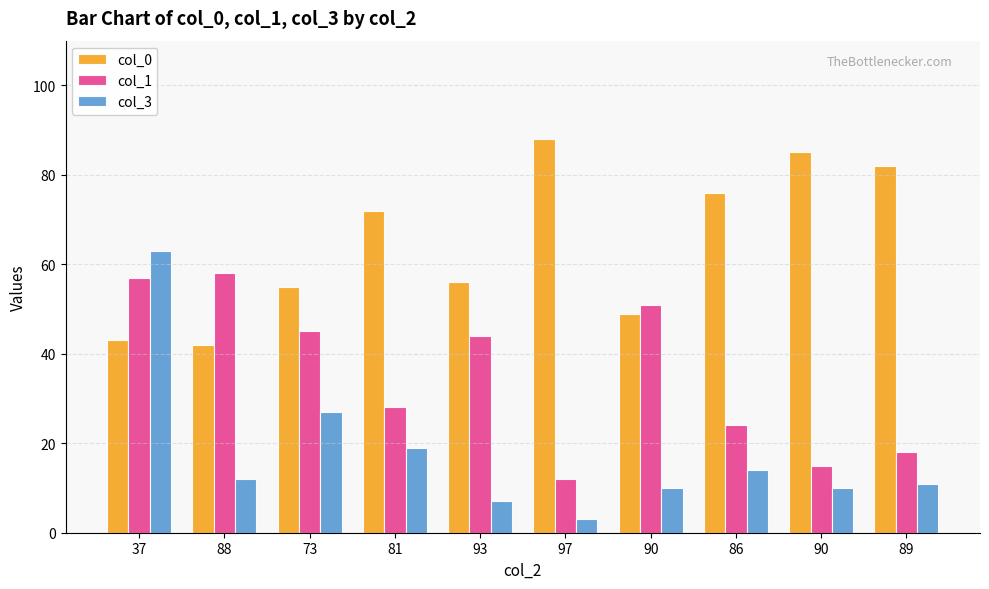

How many bars are there in each group?

3